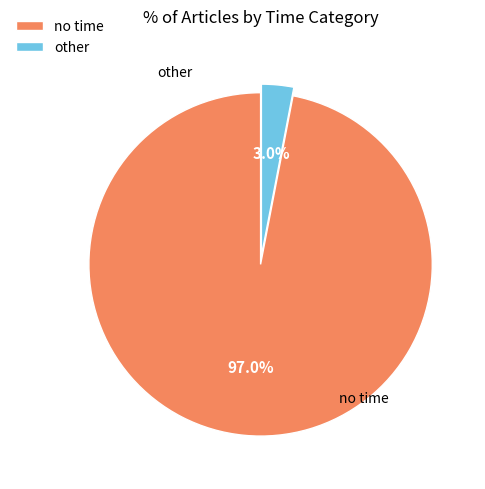

Which has a higher value, no time or other?

no time